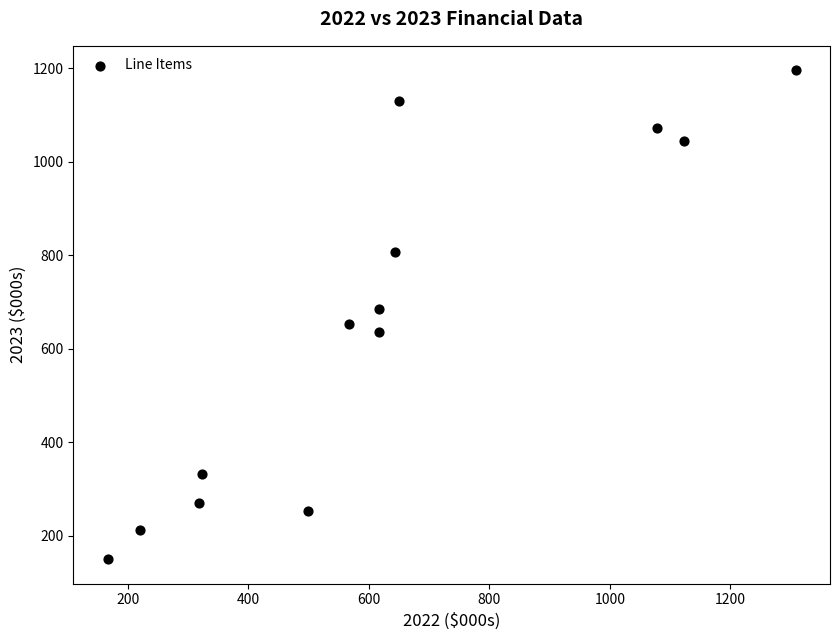

What is the range of Y values (max minus min)?

1045.1